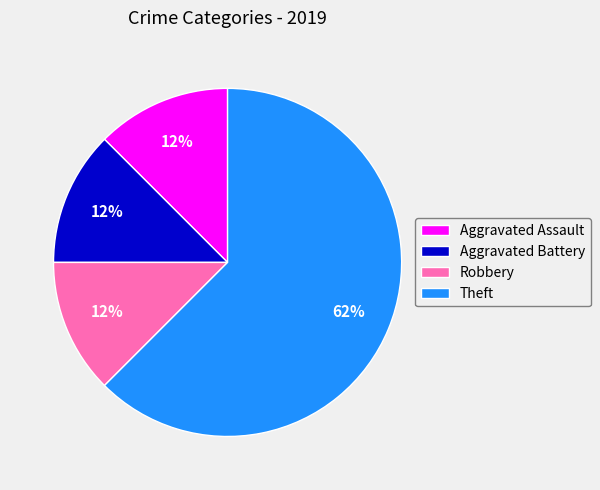

Approximately how many times larger is the value at Aggravated Assault compared to Aggravated Battery?

1.0